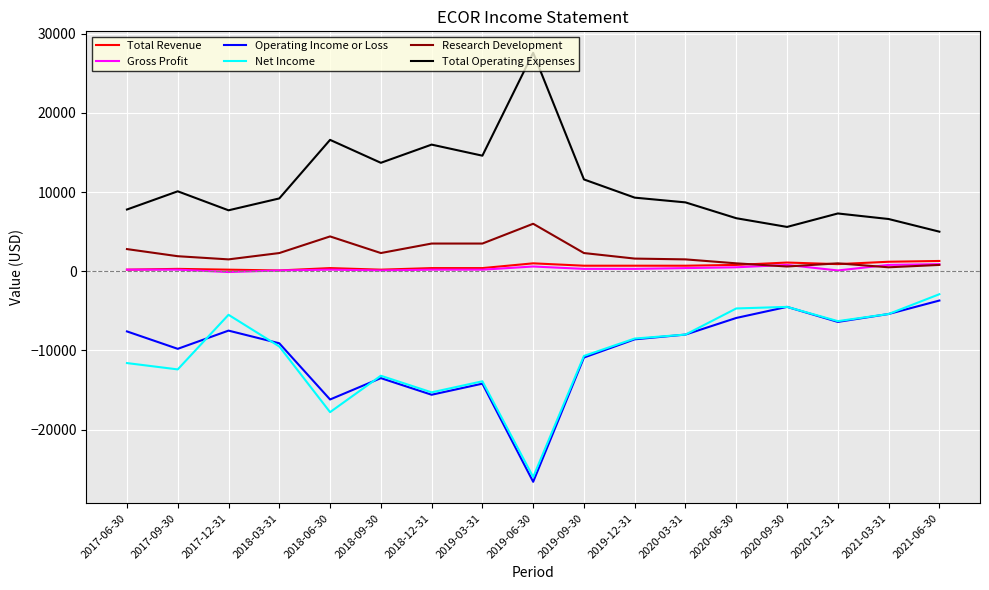

The value of Operating Income or Loss at 2021-03-31 is -3204. True or false?

False